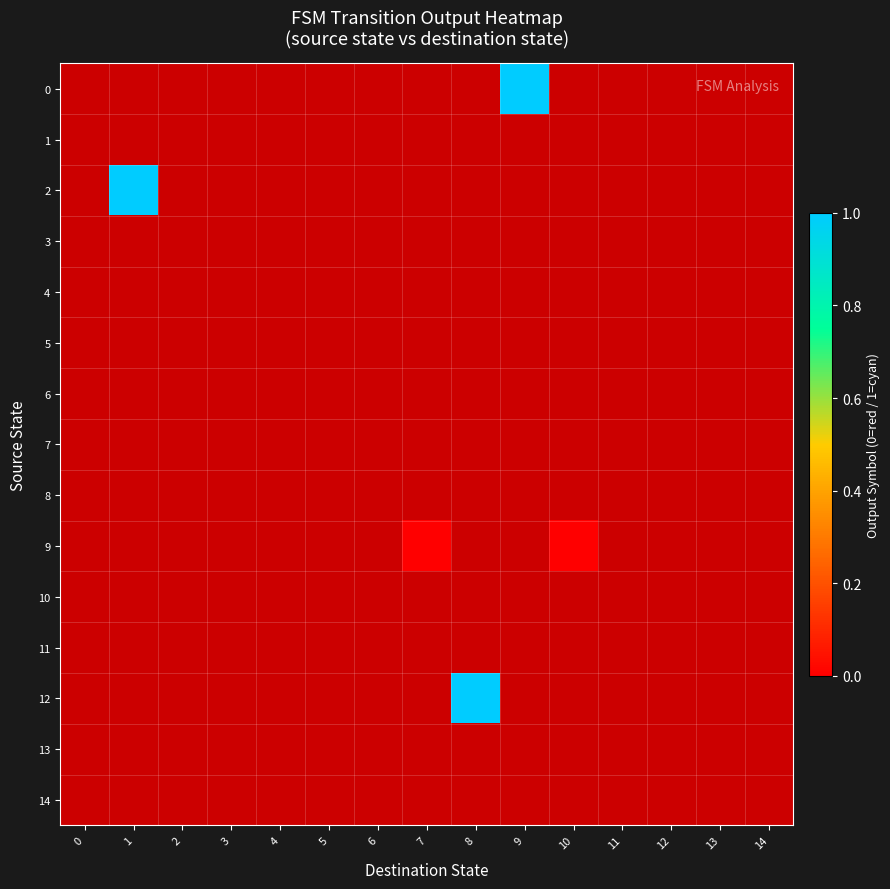

At 10, list the series in order from smallest to largest.

0, 1, 2, 3, 4, 5, 6, 7, 8, 9, 10, 11, 12, 13, 14